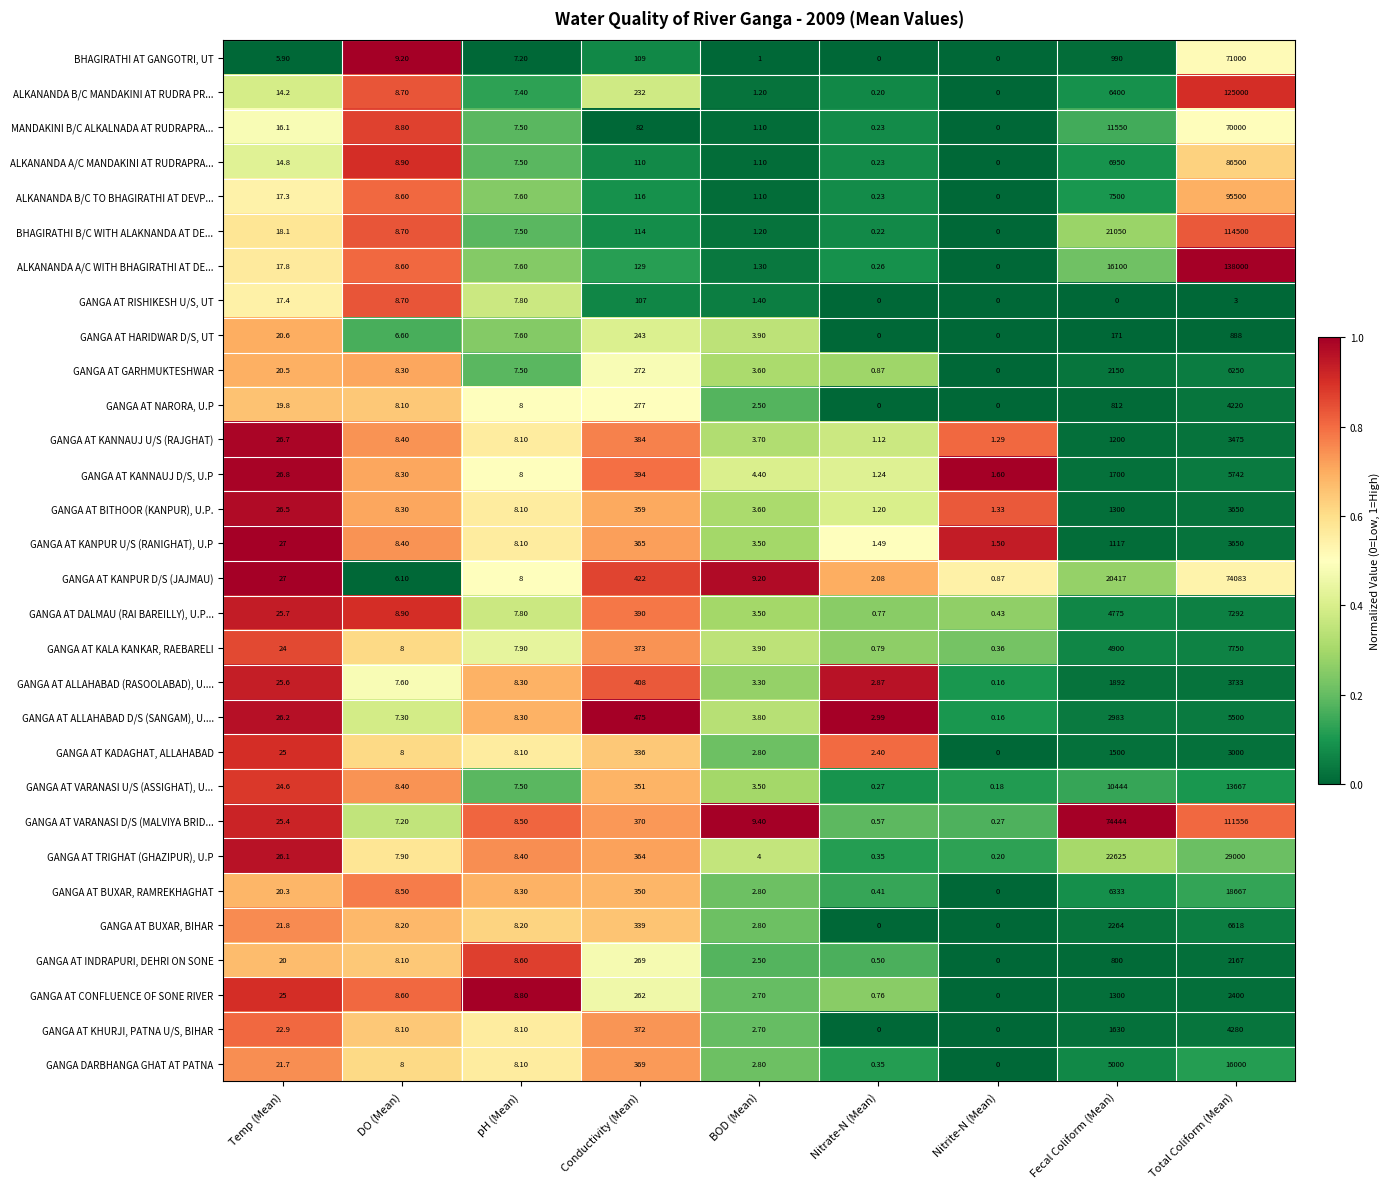

Rank the categories by GANGA AT CONFLUENCE OF SONE RIVER value from lowest to highest.

Nitrite-N (Mean), Nitrate-N (Mean), BOD (Mean), DO (Mean), pH (Mean), Temp (Mean), Conductivity (Mean), Fecal Coliform (Mean), Total Coliform (Mean)